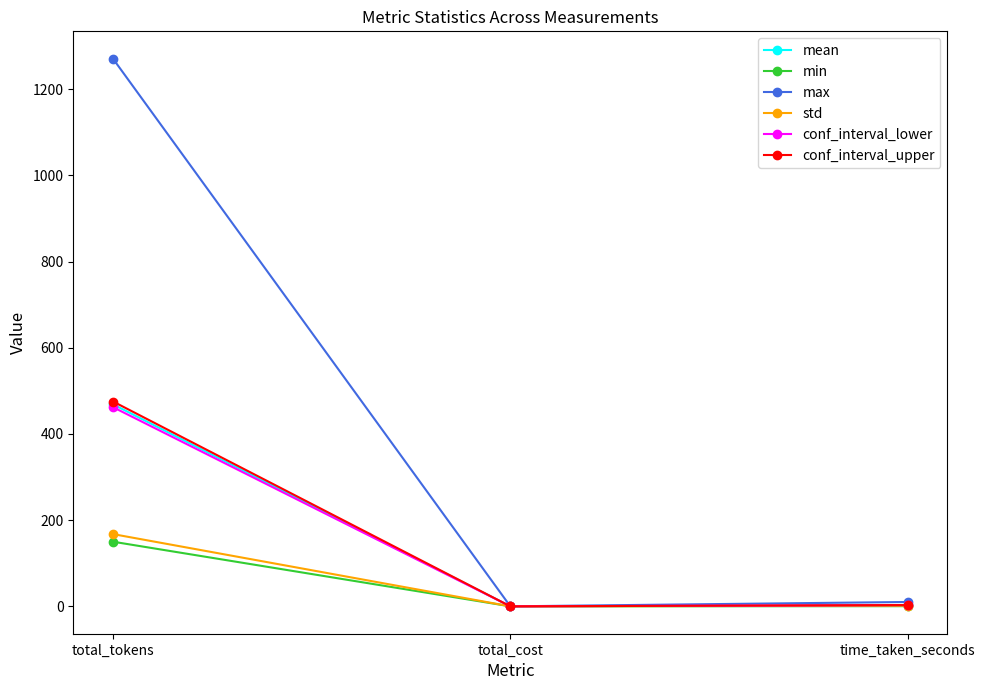

Where is std nearest to the value 83?

time_taken_seconds